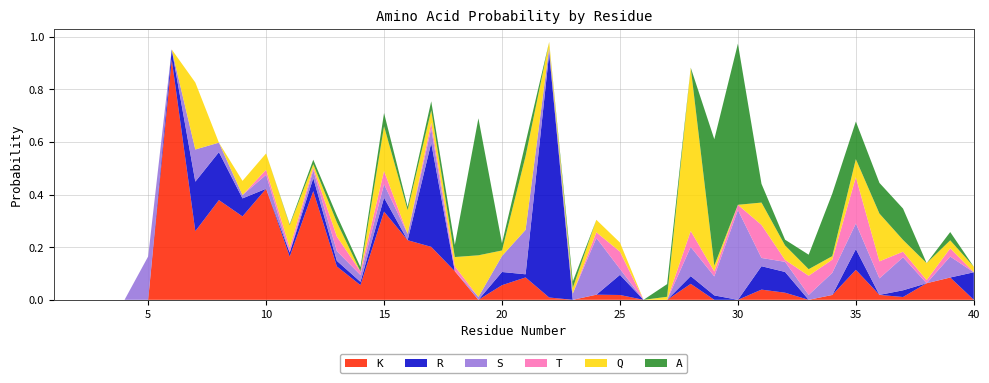

Reading left to right, what are all the values shown in this chart?

K: 0.0	0.0	0.0	0.0	0.0	0.9	0.3	0.4	0.3	0.4	0.2	0.4	0.1	0.1	0.3	0.2	0.2	0.1	0.0	0.1	0.1	0.0	0.0	0.0	0.0	0.0	0.0	0.1	0.0	0.0	0.0	0.0	0.0	0.0	0.1	0.0	0.0	0.1	0.1	0.0
R: 0.0	0.0	0.0	0.0	0.0	0.0	0.2	0.2	0.1	0.0	0.0	0.0	0.0	0.0	0.1	0.0	0.4	0.0	0.0	0.1	0.0	0.9	0.0	0.0	0.1	0.0	0.0	0.0	0.0	0.0	0.1	0.1	0.0	0.0	0.1	0.0	0.0	0.0	0.0	0.1
S: 0.0	0.0	0.0	0.0	0.2	0.0	0.1	0.0	0.0	0.1	0.0	0.0	0.0	0.0	0.1	0.0	0.1	0.0	0.0	0.1	0.2	0.0	0.0	0.2	0.0	0.0	0.0	0.1	0.1	0.3	0.0	0.0	0.0	0.1	0.1	0.1	0.1	0.0	0.1	0.0
T: 0.0	0.0	0.0	0.0	0.0	0.0	0.0	0.0	0.0	0.0	0.0	0.0	0.1	0.0	0.1	0.0	0.0	0.0	0.0	0.0	0.0	0.0	0.0	0.0	0.1	0.0	0.0	0.1	0.0	0.0	0.1	0.0	0.1	0.1	0.2	0.1	0.0	0.0	0.0	0.0
Q: 0.0	0.0	0.0	0.0	0.0	0.0	0.3	0.0	0.1	0.1	0.1	0.0	0.1	0.0	0.2	0.1	0.0	0.0	0.2	0.0	0.3	0.0	0.0	0.0	0.0	0.0	0.0	0.6	0.0	0.0	0.1	0.1	0.0	0.0	0.1	0.2	0.0	0.1	0.0	0.0
A: 0.0	0.0	0.0	0.0	0.0	0.0	0.0	0.0	0.0	0.0	0.0	0.0	0.0	0.0	0.1	0.0	0.0	0.0	0.5	0.0	0.1	0.0	0.0	0.0	0.0	0.0	0.0	0.0	0.5	0.6	0.1	0.0	0.1	0.2	0.1	0.1	0.1	0.0	0.0	0.0